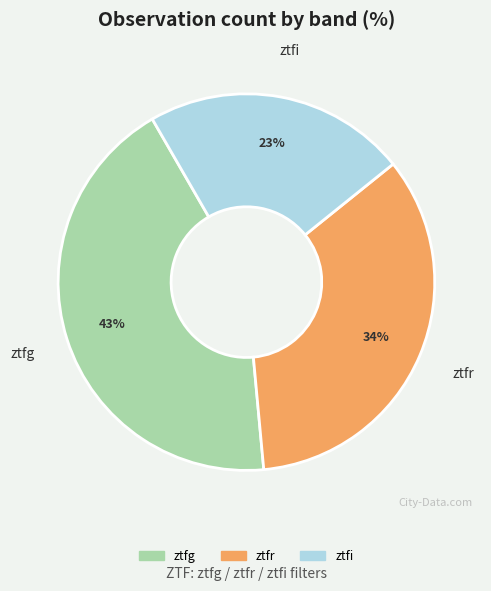

Does ztfi represent more than half of the total?

No